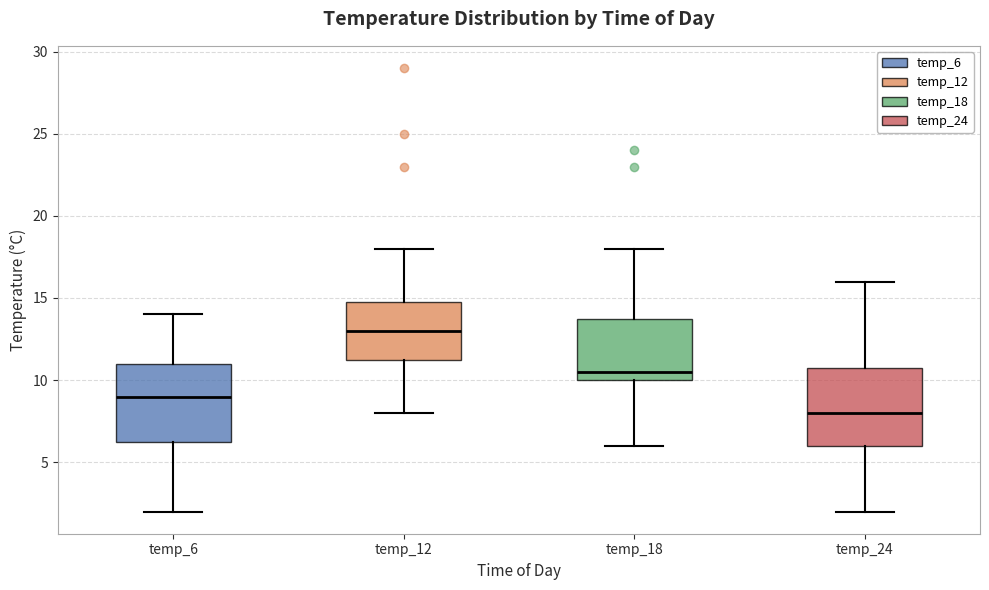

Where is the upper edge of the box for temp_18 on the y-axis? The values are not printed on the chart, so give them approximately, as read against the axis.

14.0